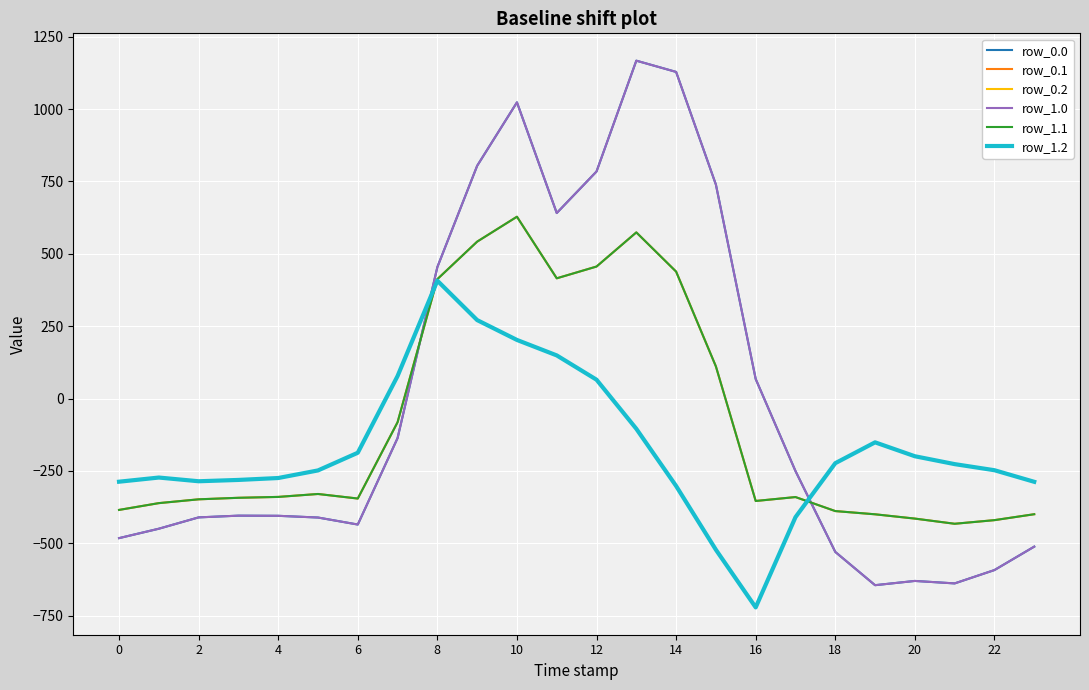

What is the average value of the row_1.2 series?

-169.0